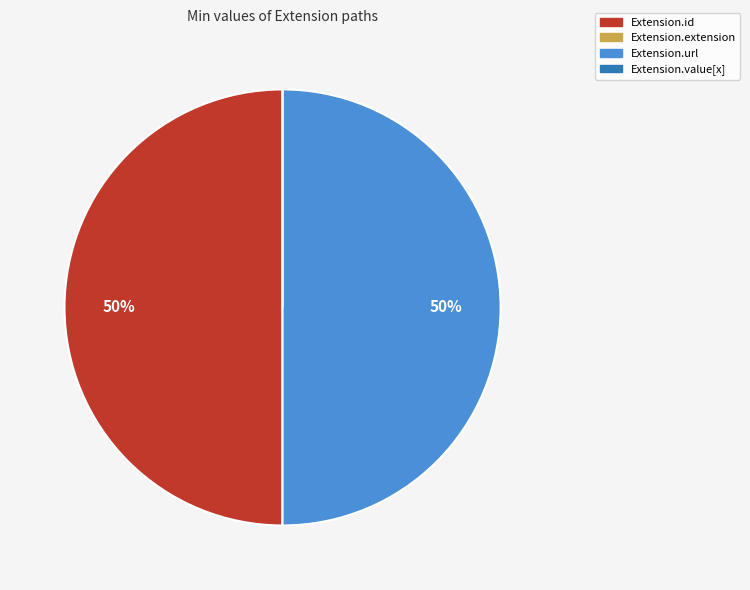

Combined, do Extension.id and Extension.url account for over 50%?

Yes